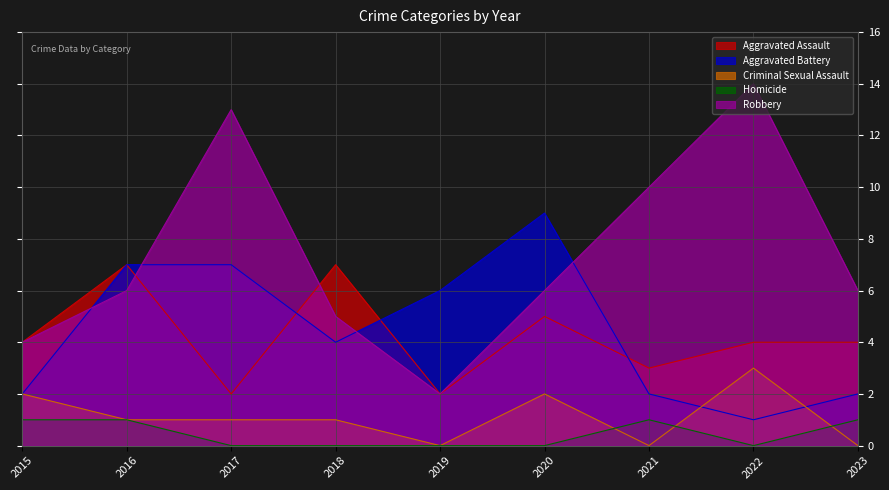

What is the difference between the maximum and minimum values in the Homicide series?

1